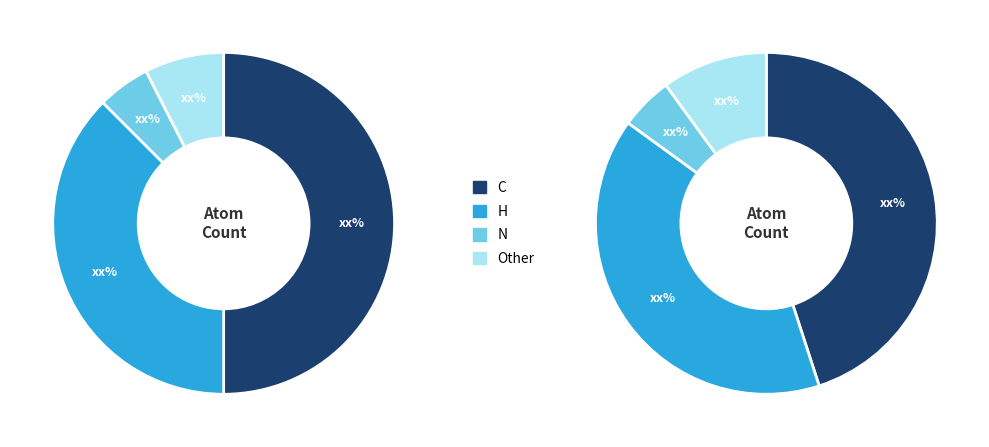

How much of the chart is everything except N?

95.0%